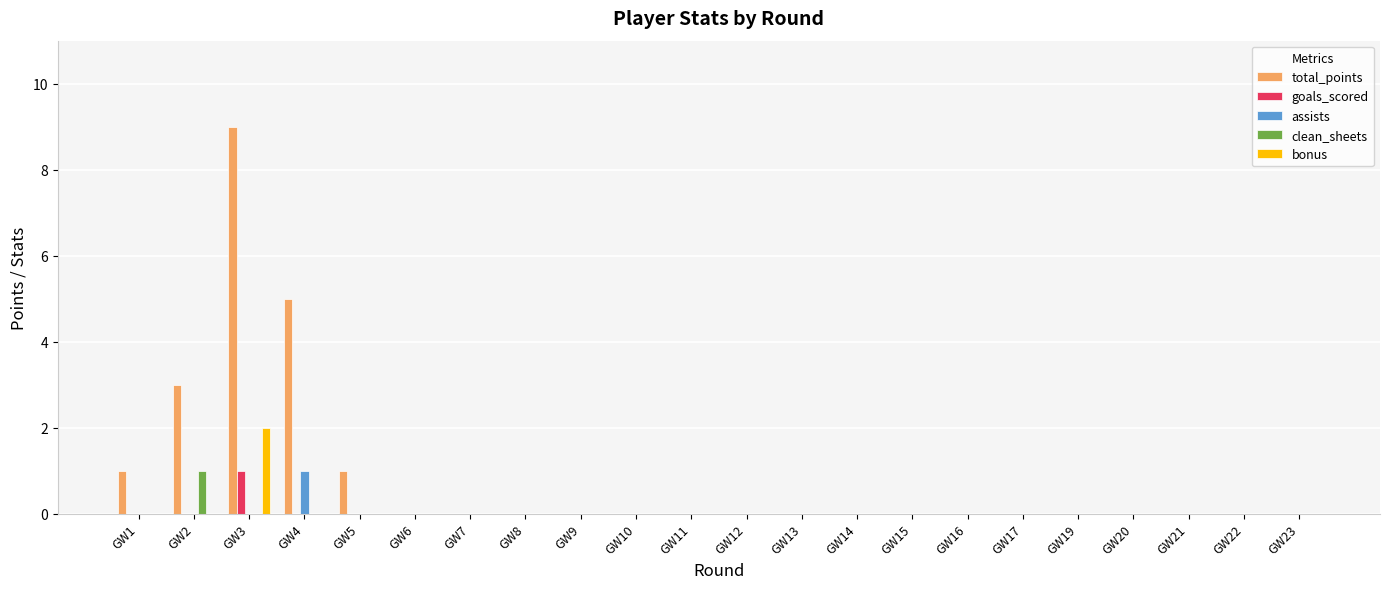

Which label corresponds to the largest value in the chart?

GW3